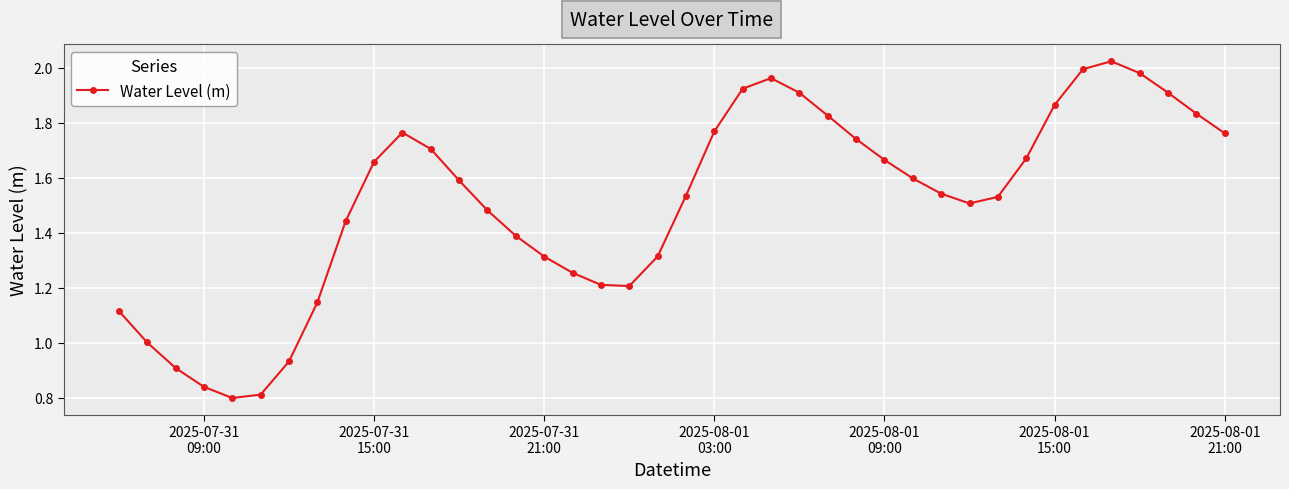

How many interior local peaks (higher than both neighbors) does the data have?

3